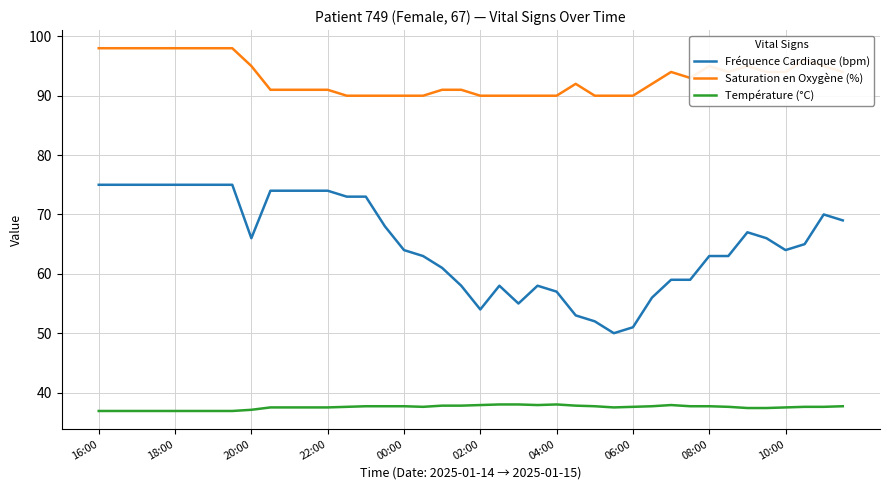

Rank the series by their maximum value, from highest to lowest.

Saturation en Oxygène (%), Fréquence Cardiaque (bpm), Température (°C)